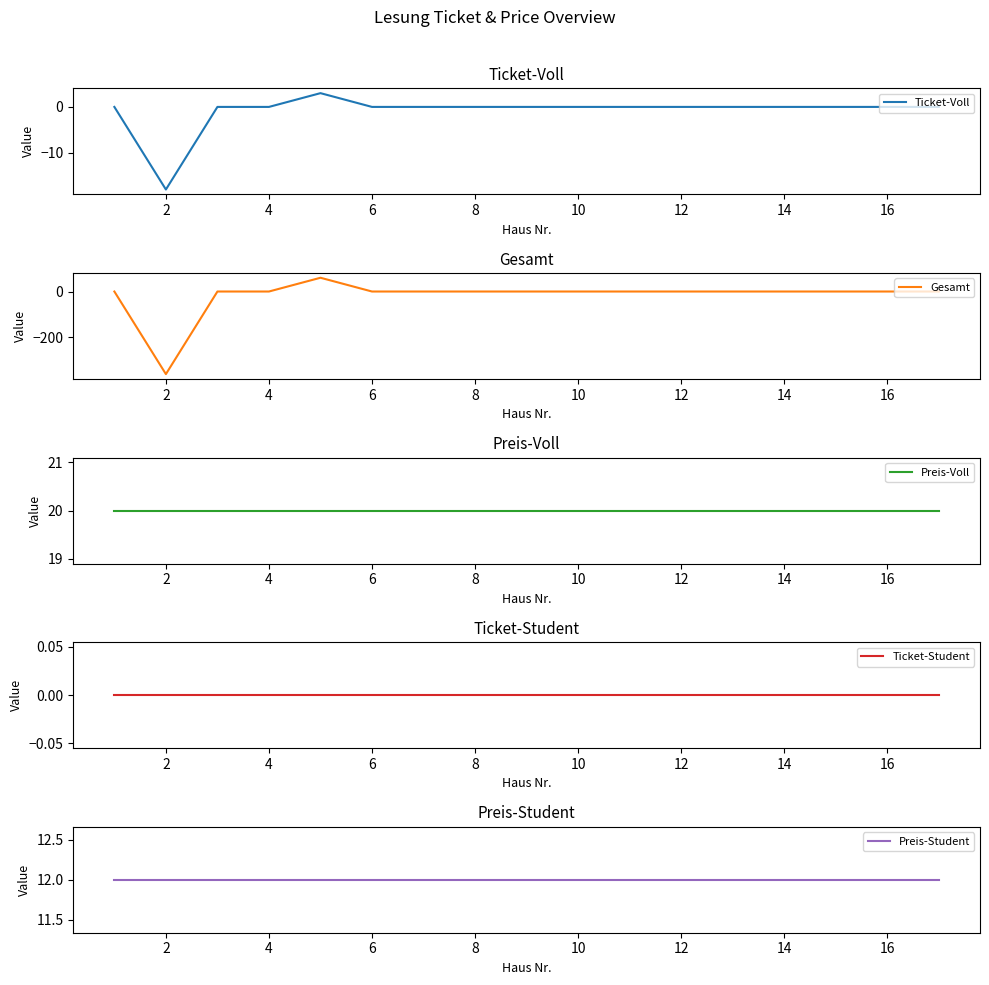

True or false: Preis-Student and Ticket-Student cross at least once.

False